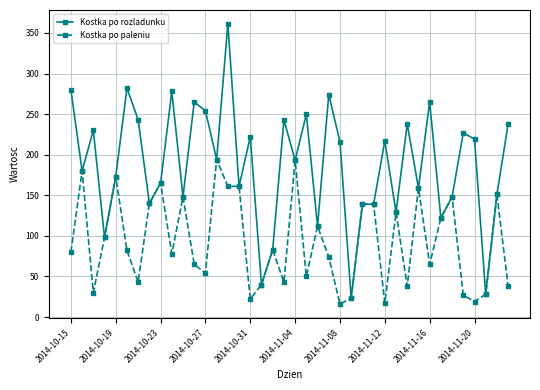

What is the highest value of the Kostka po rozladunku series?

361